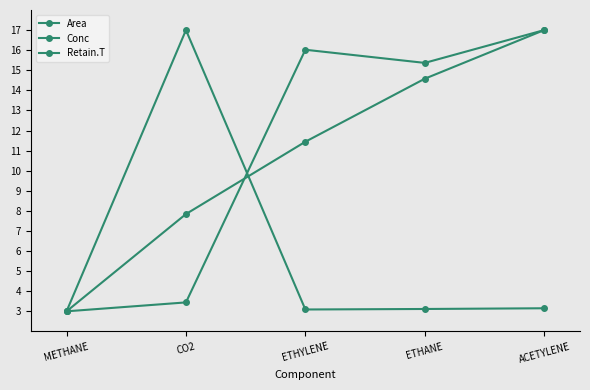

What is the lowest value of the Retain.T series?

3.0